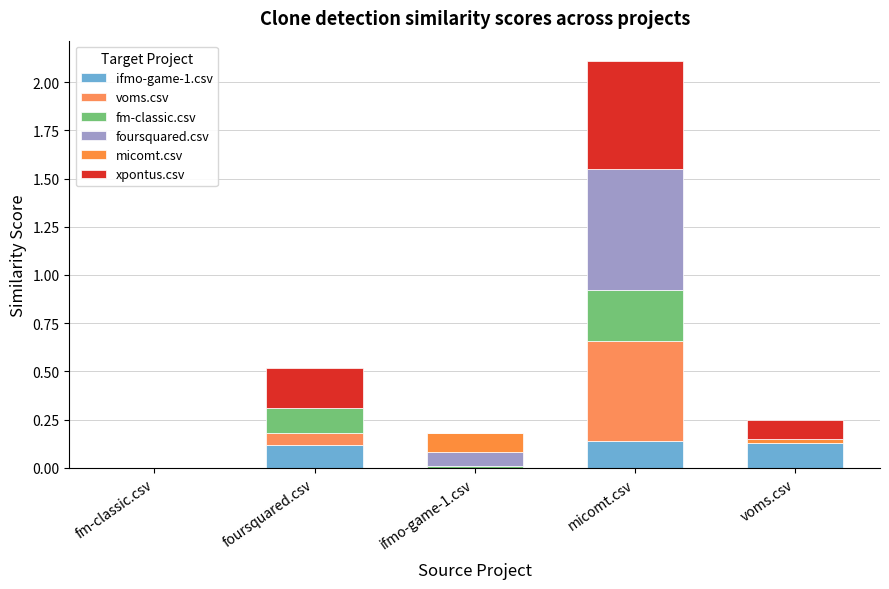

True or false: foursquared.csv has a value of 0.0 at foursquared.csv.

True